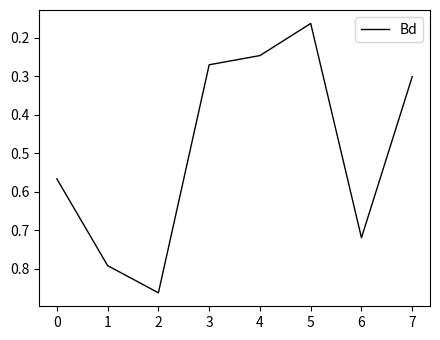

What is the average value?

0.5